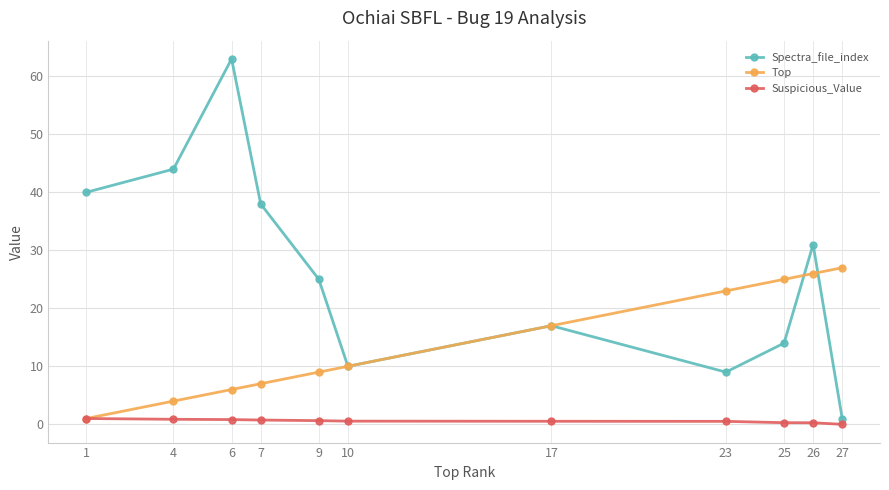

At which label is Spectra_file_index closest to 32?

26